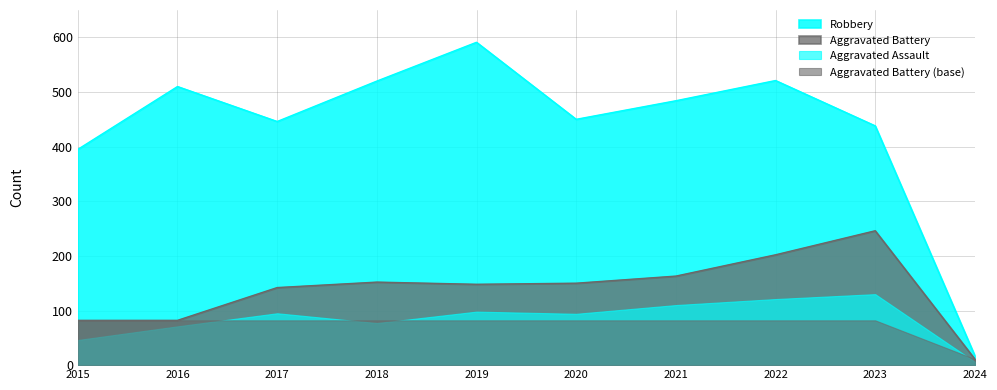

True or false: Aggravated Battery has a value of 148 at 2019.

True